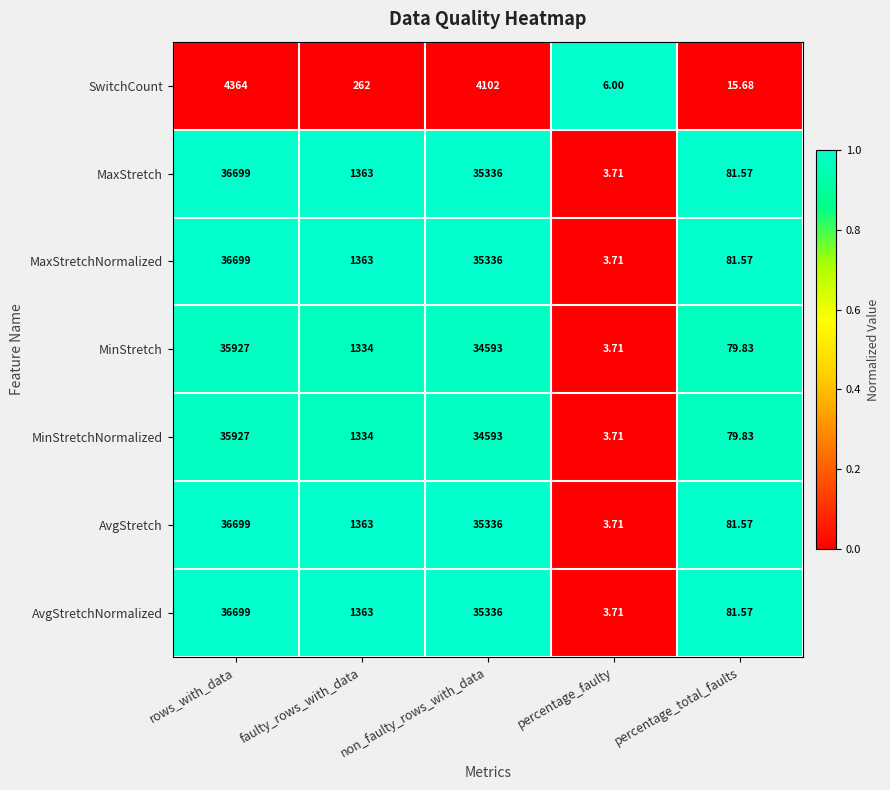

What is the total value across all series at percentage_total_faults?

501.6